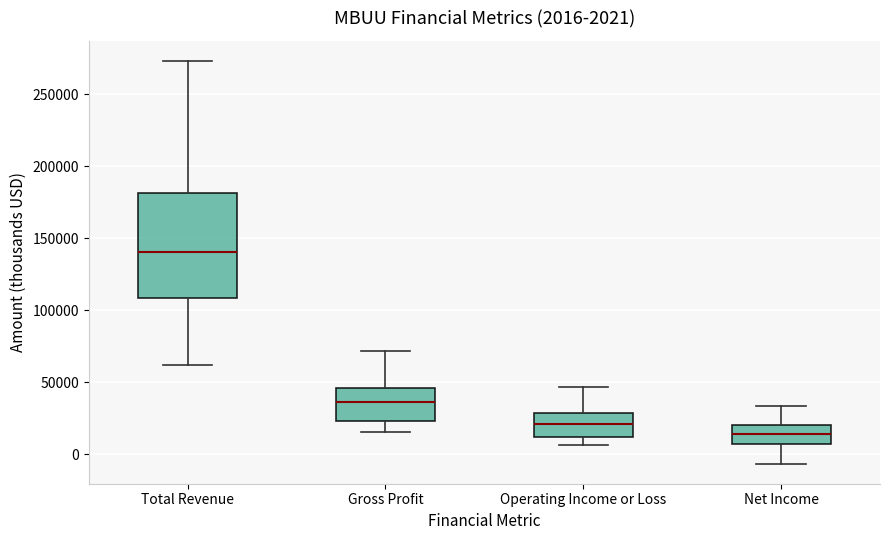

Which box's median line is the lowest?

Net Income